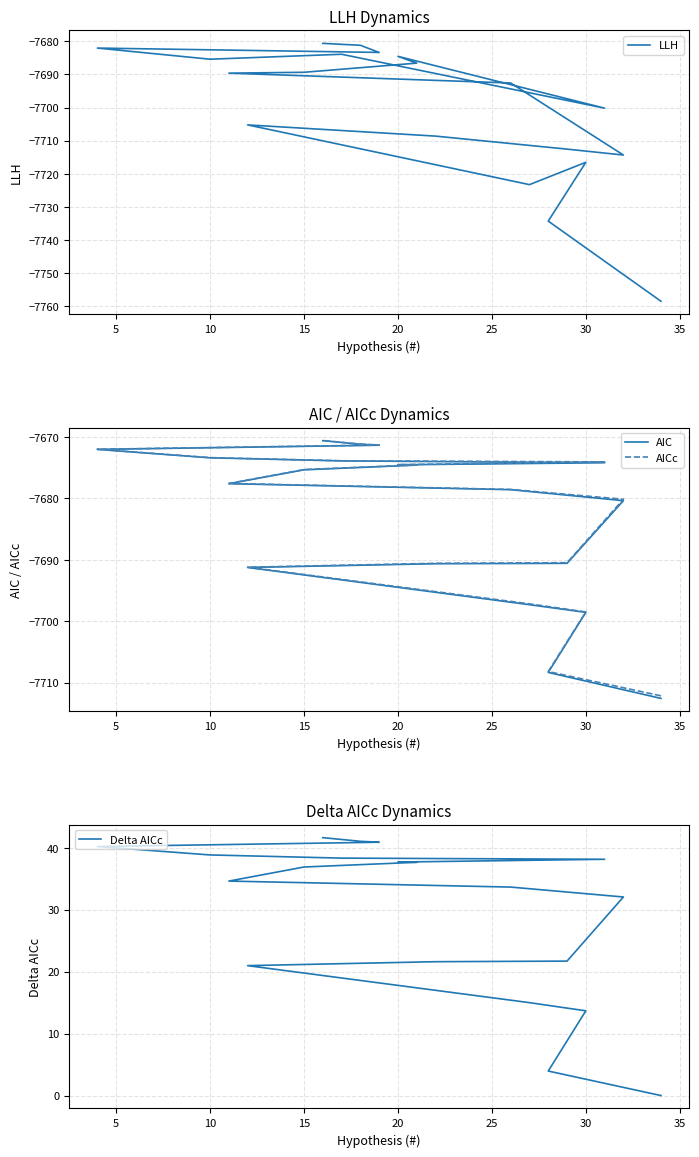

What is the spread (max minus min) of values at 18?

7722.2